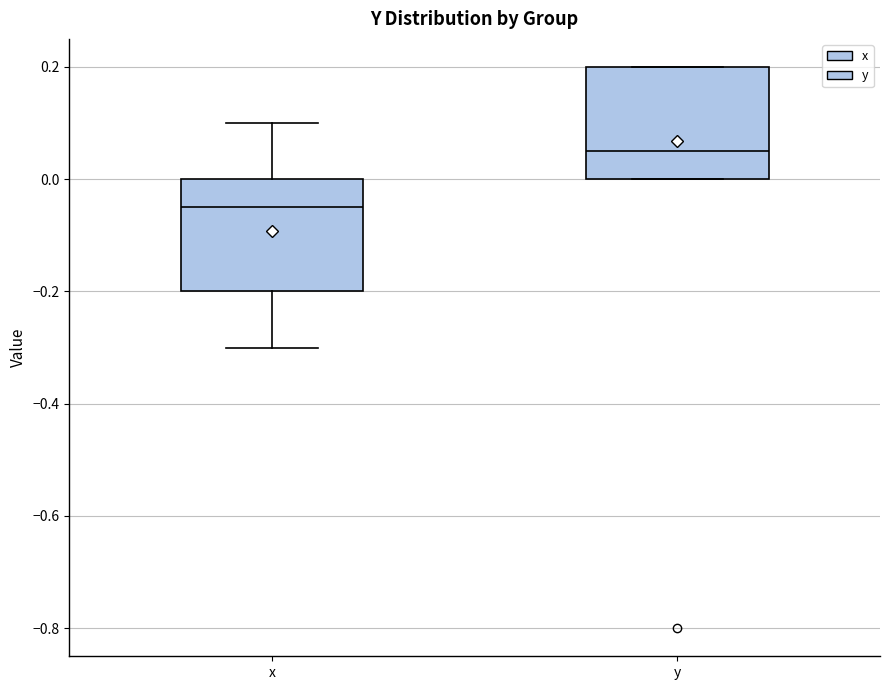

Reading left to right, read every box against the y-axis: the position of its median line, the range the box covers, and the ends of its whiskers. The values are not printed on the chart, so give them approximately, as read against the axis.

x: median -0.04, box -0.20 to 0.00, whiskers -0.30 to 0.10
y: median 0.06, box 0.00 to 0.20, whiskers 0.00 to 0.20